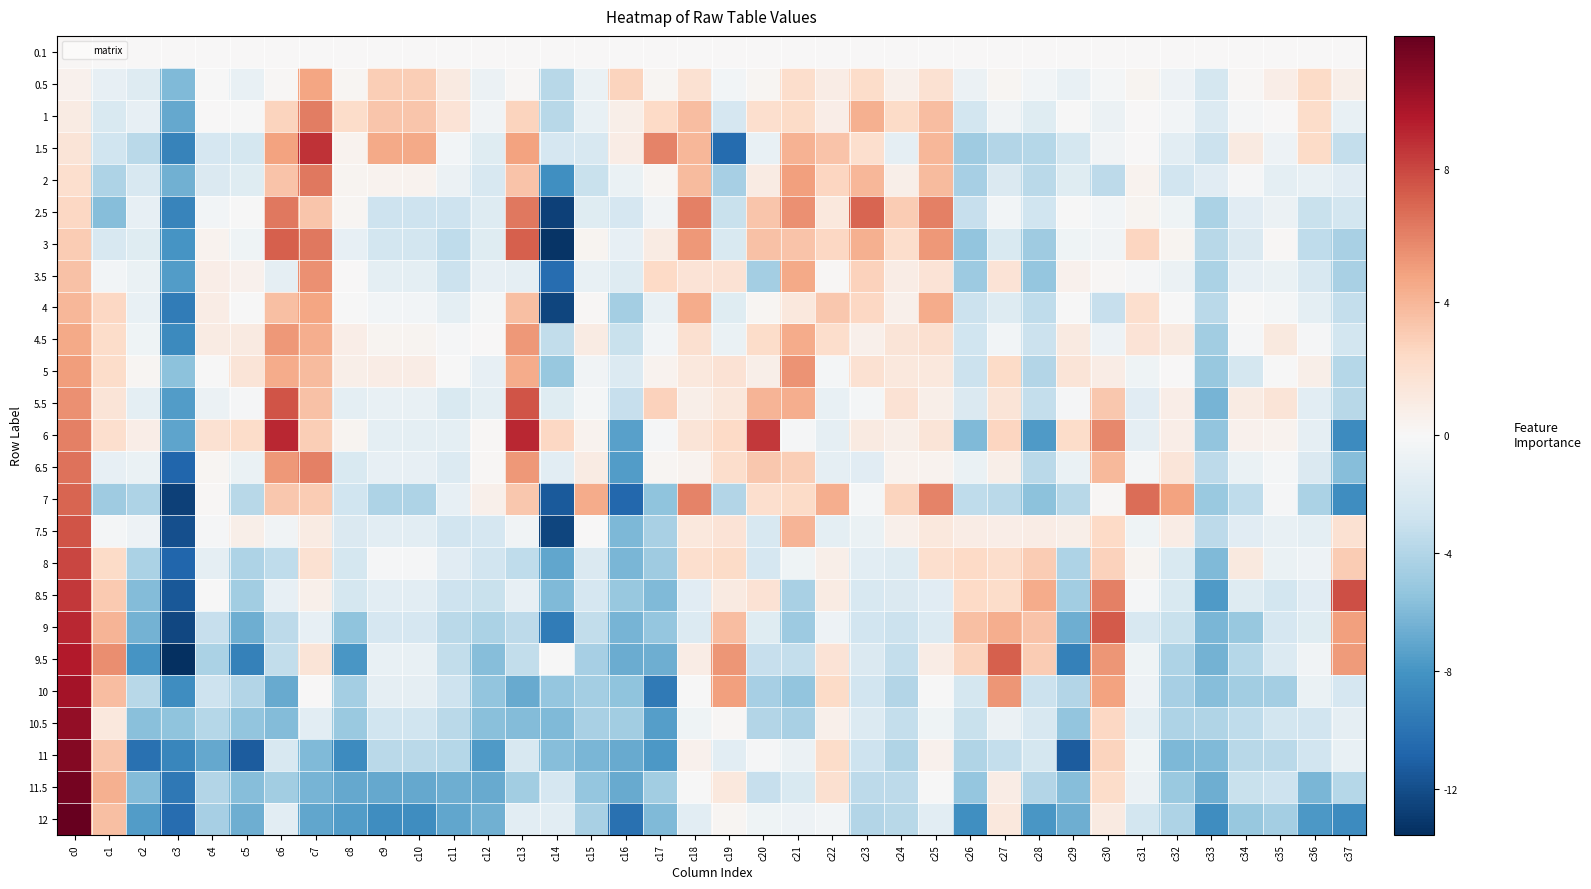

Count the number of data series in this chart.

25